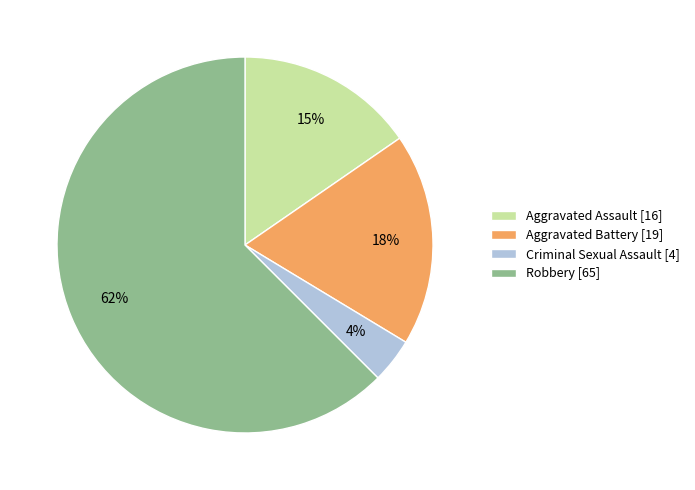

Approximately how many times larger is the value at Robbery [65] compared to Aggravated Assault [16]?

4.1